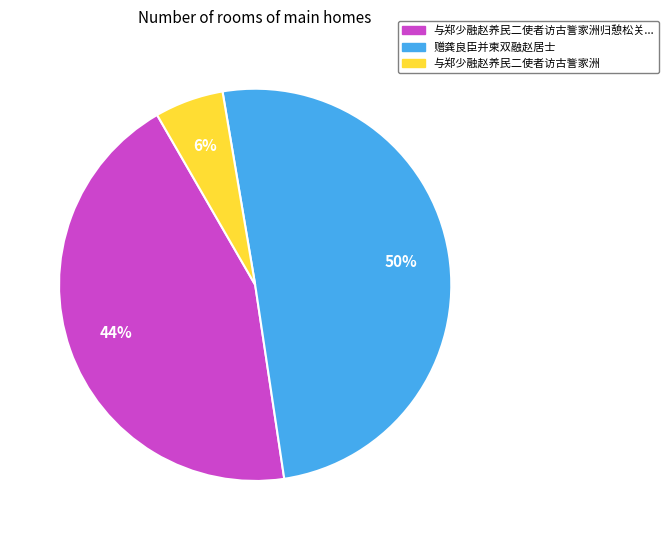

To the nearest percent, what portion does 赠龚良臣并柬双融赵居士 represent?

50%